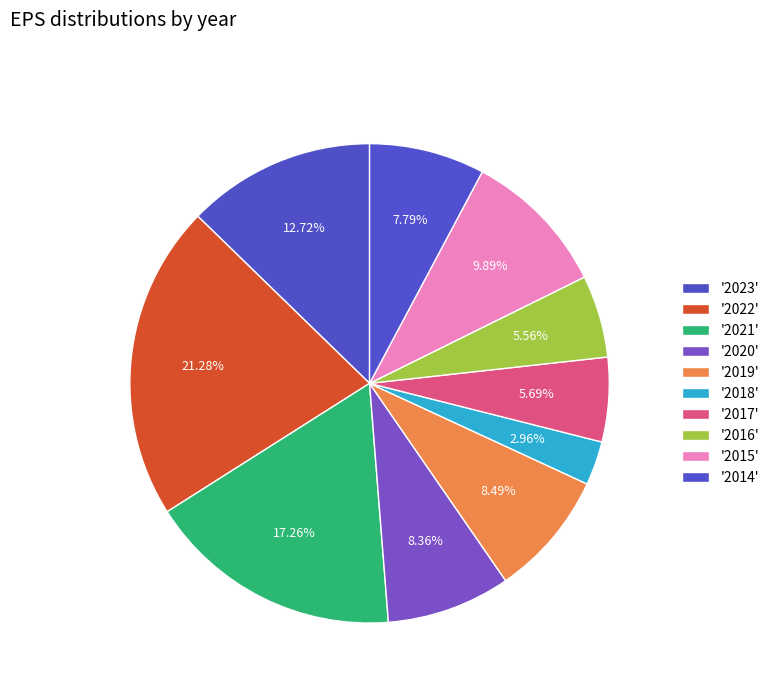

Does any single category account for the majority?

No